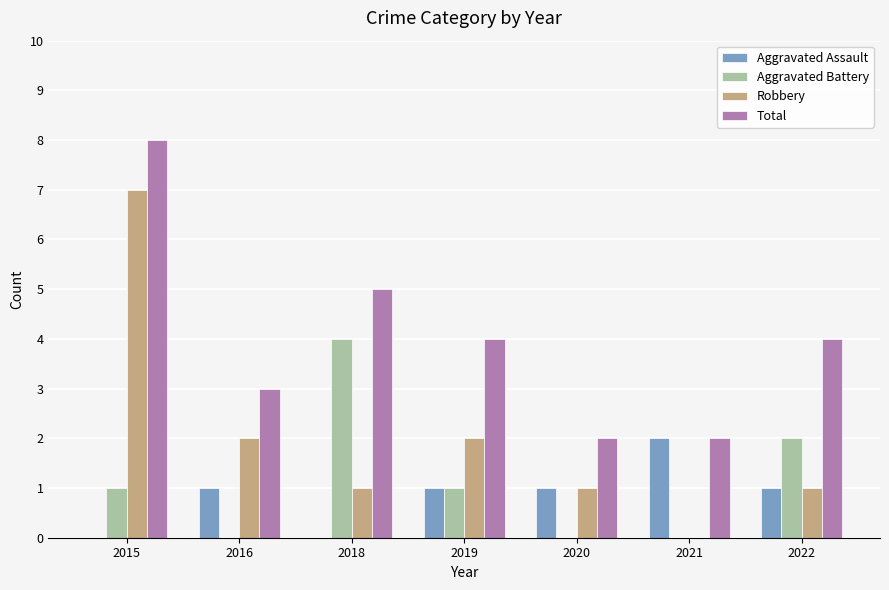

Count the number of data series in this chart.

4